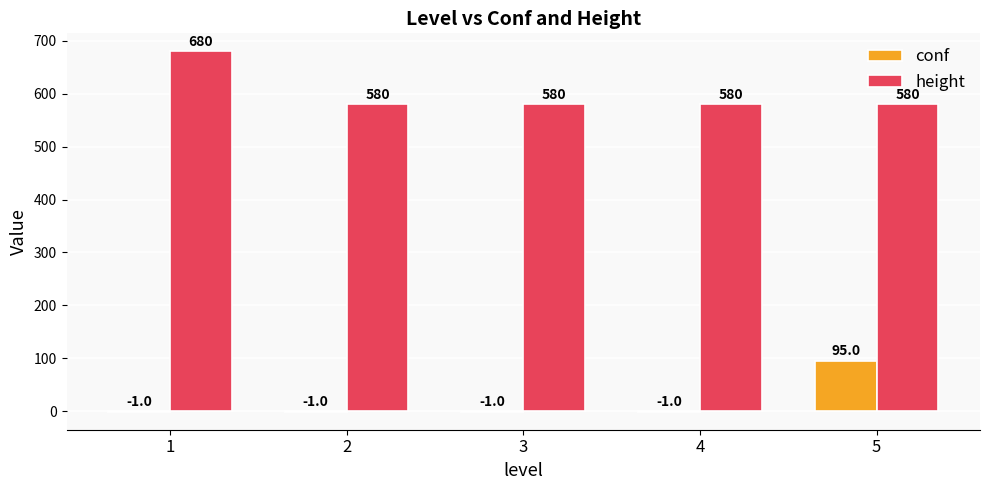

What is the sum of all height values?

3000